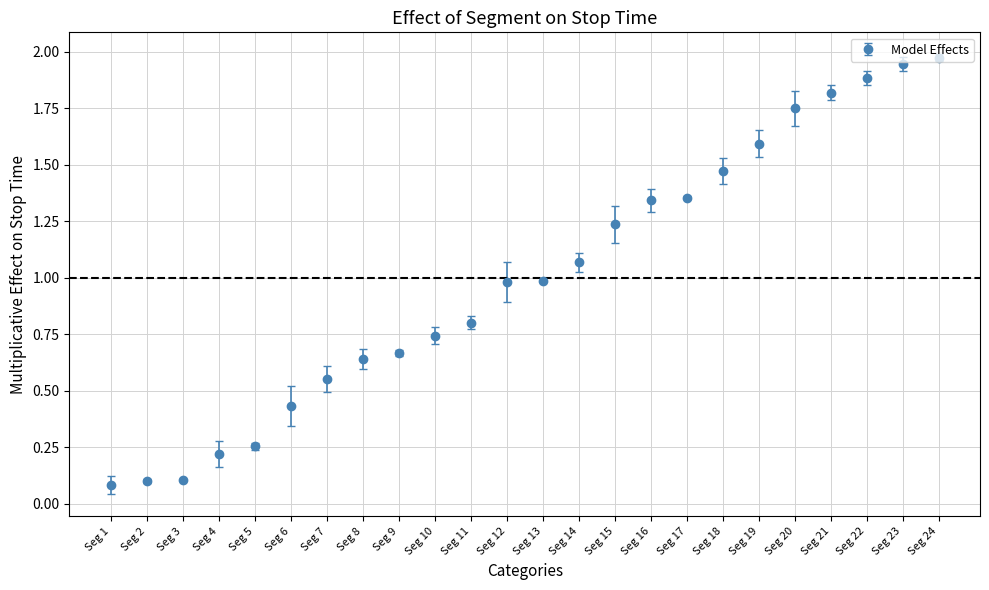

The value at Seg 22 is 1.2. True or false?

False